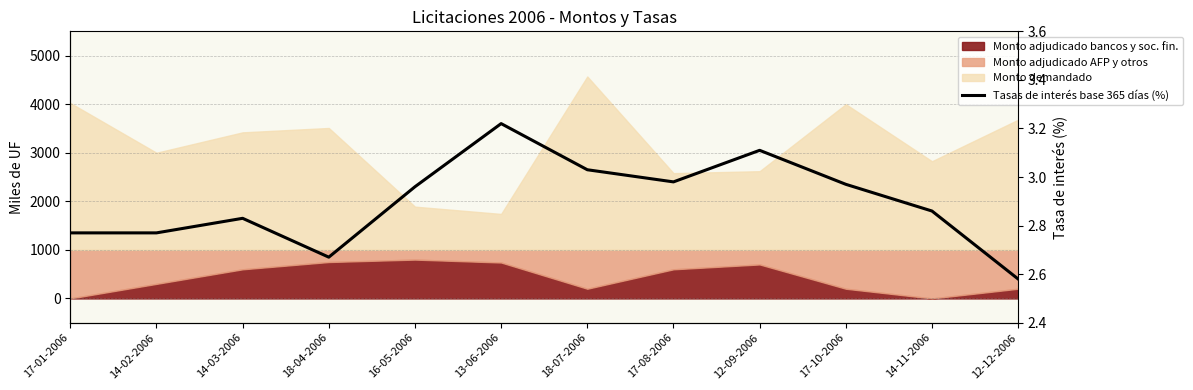

What is the label of the 2nd point from the left?

14-02-2006